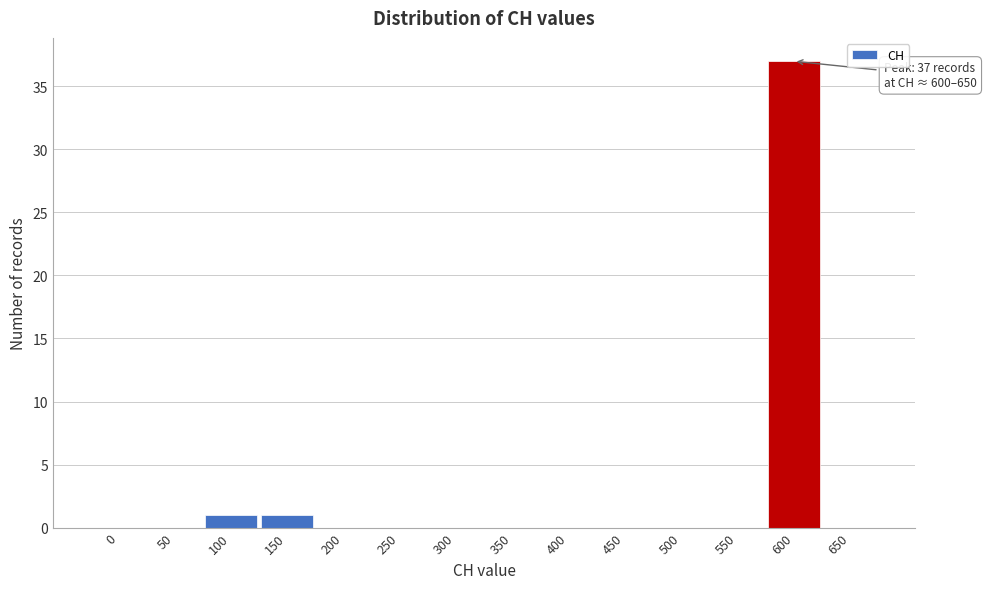

Reading left to right, what are all the values shown in this chart?

0=0	50=0	100=1	150=1	200=0	250=0	300=0	350=0	400=0	450=0	500=0	550=0	600=37	650=0